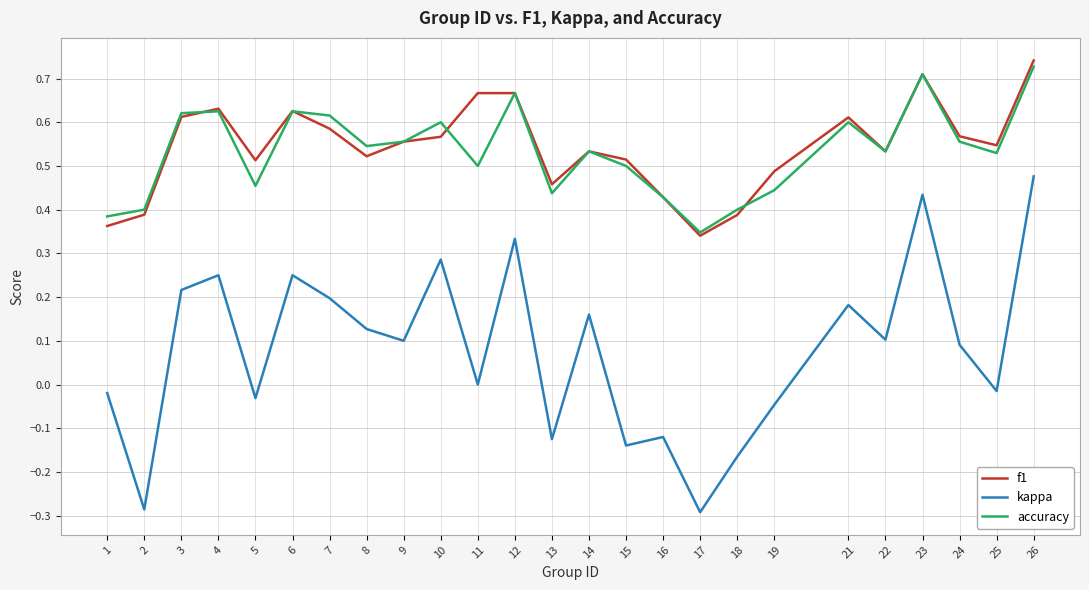

Which series has the largest range (max minus min)?

kappa